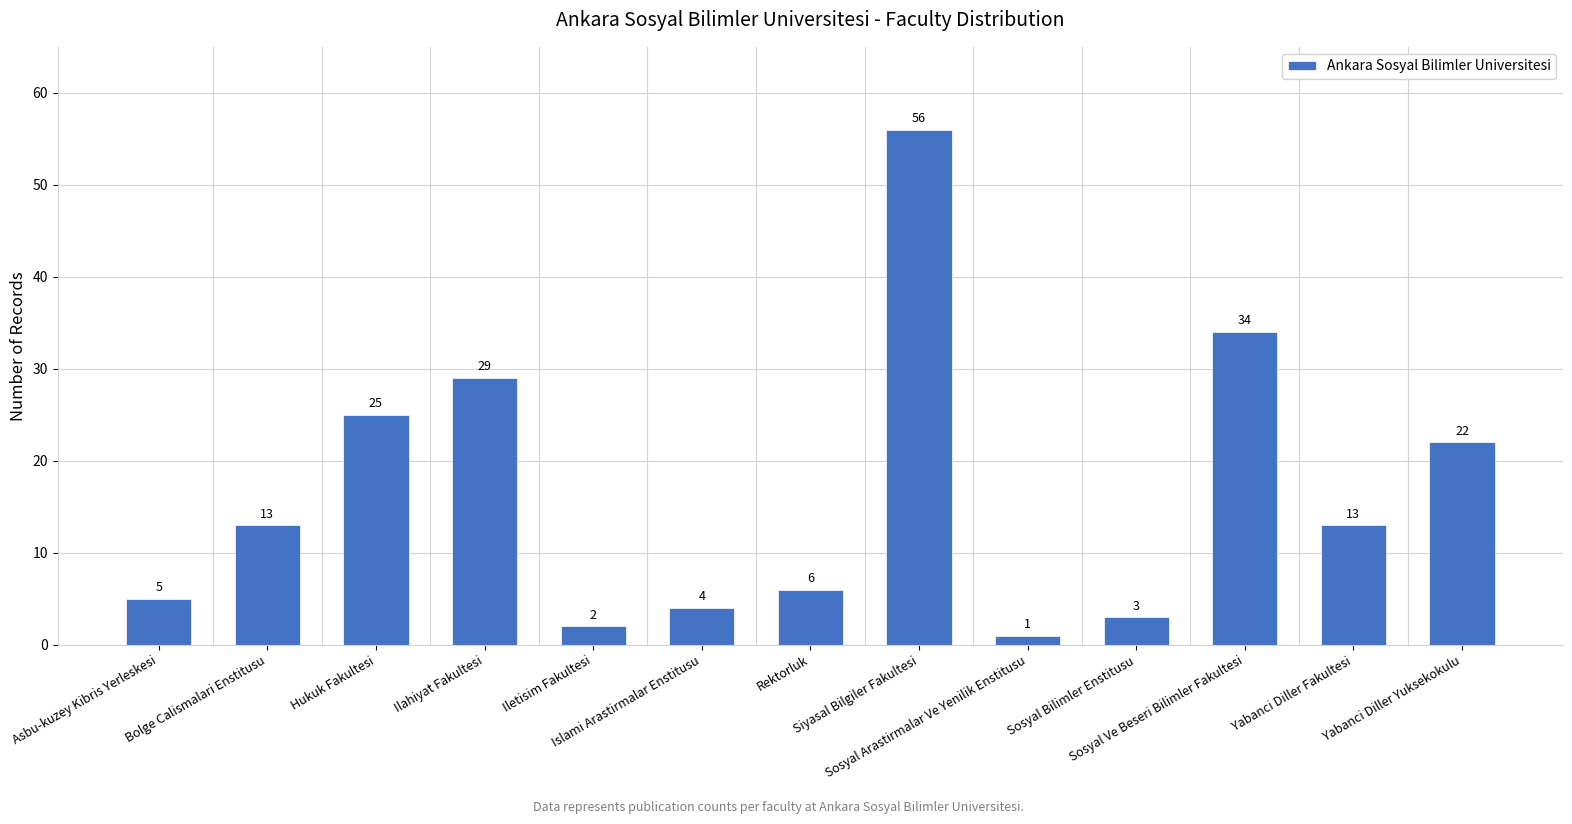

What is the sum of the values at Asbu-kuzey Kibris Yerleskesi and Rektorluk?

11